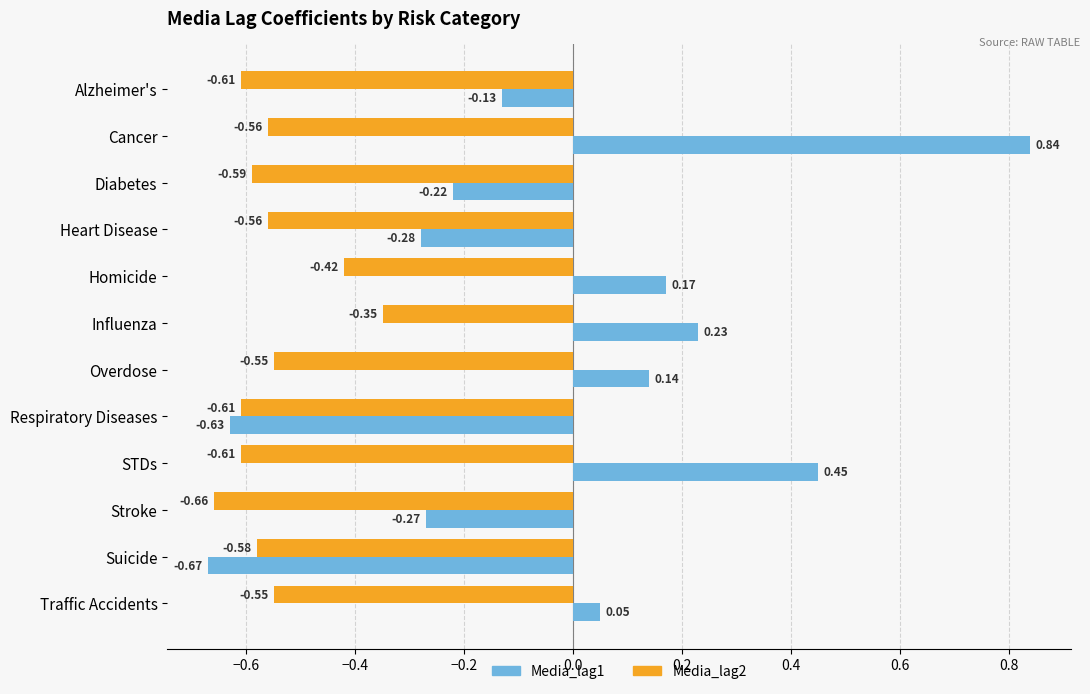

Which series has the largest total across all categories?

Media_lag1